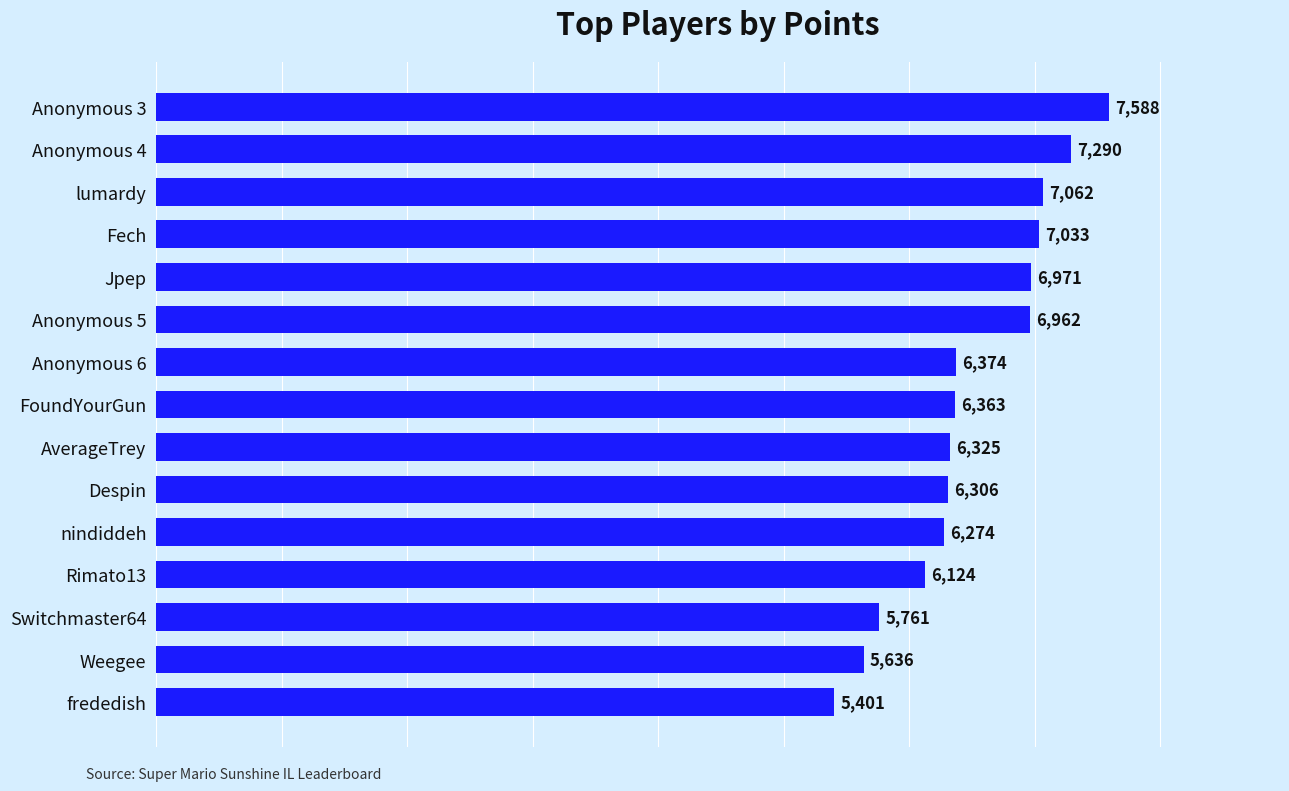

At which label is the value closest to 6494?

Anonymous 6